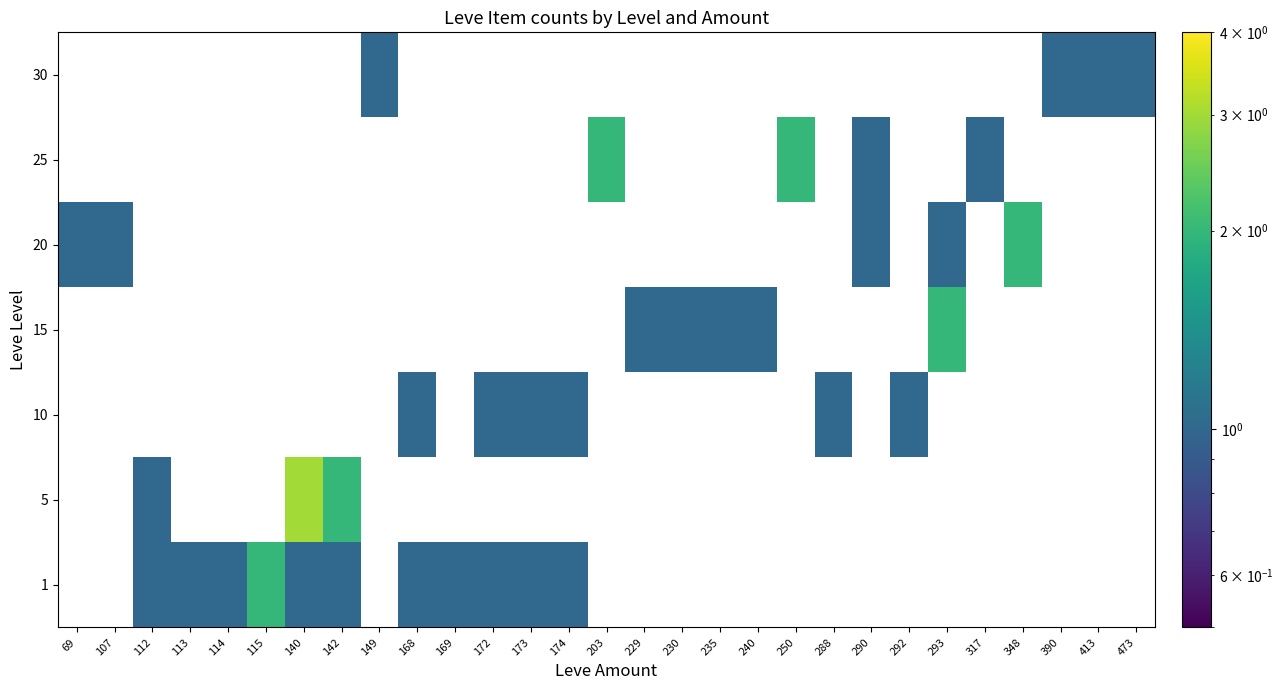

How many data points does each series have?

29